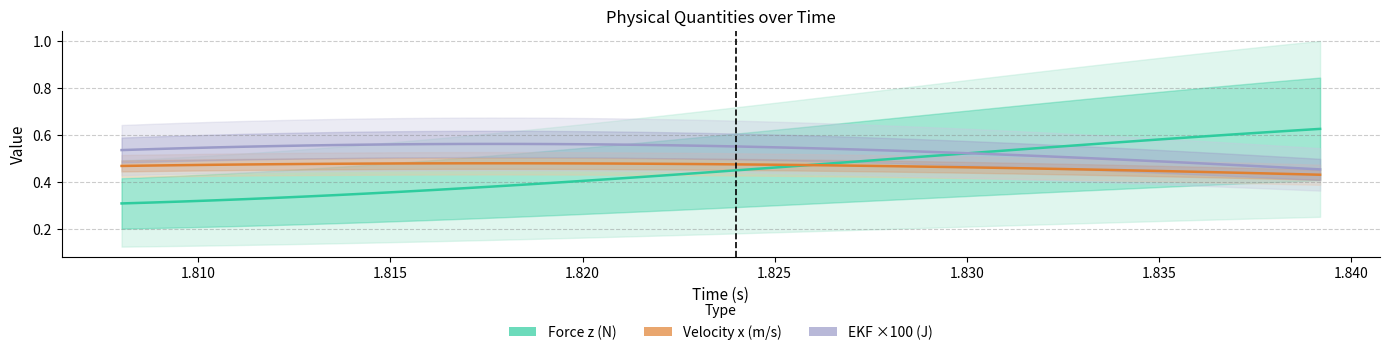

What position from the right is 1.825?

36